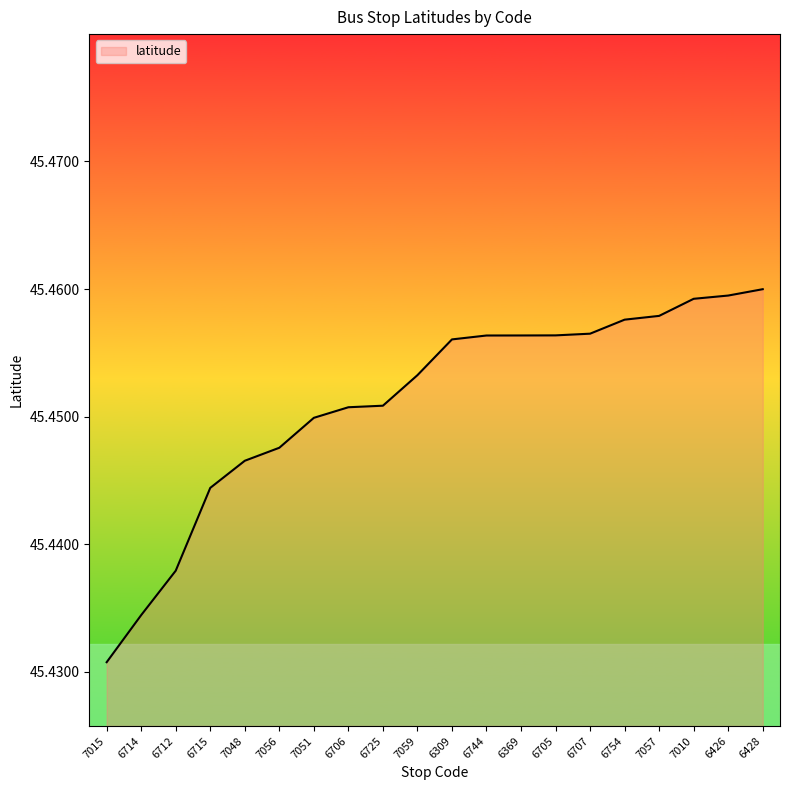

Between 6706 and 6715, which is larger?

6706